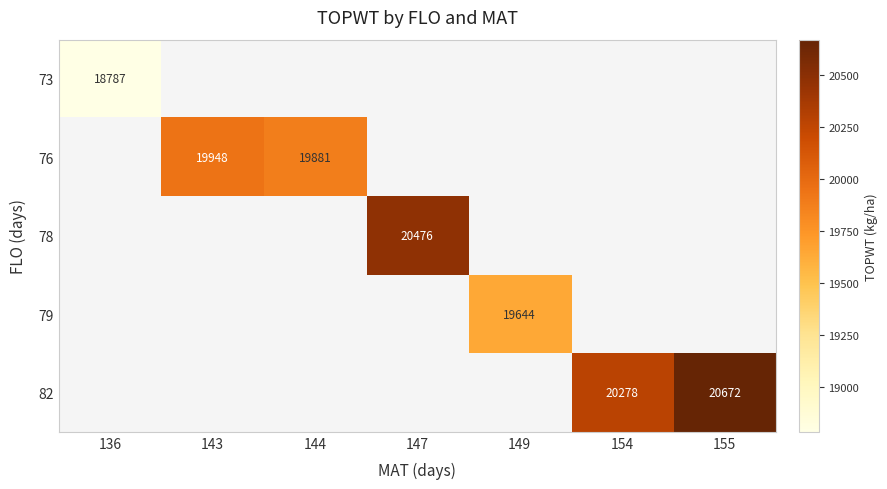

Is it true that 82 equals 8789 at 155?

False